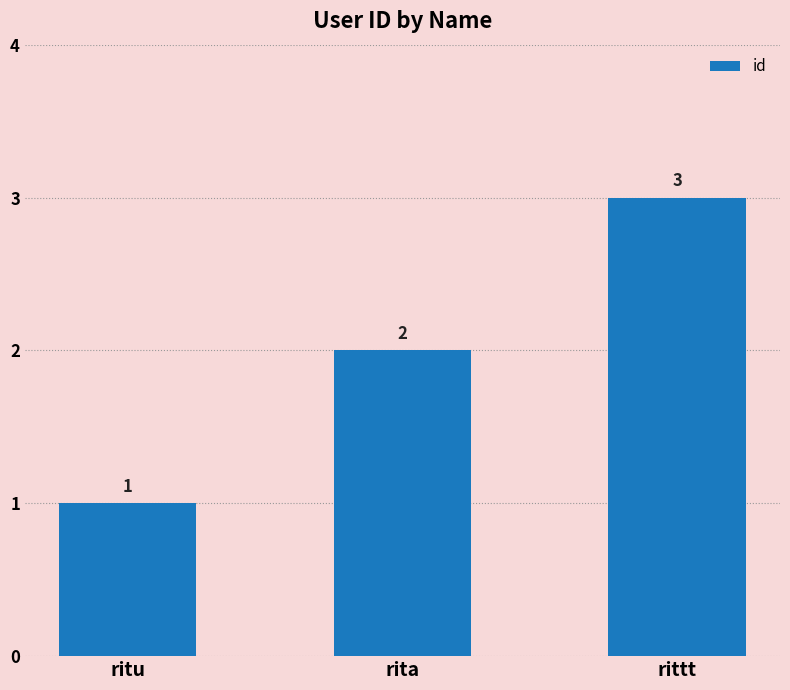

Does the chart contain any negative values?

No